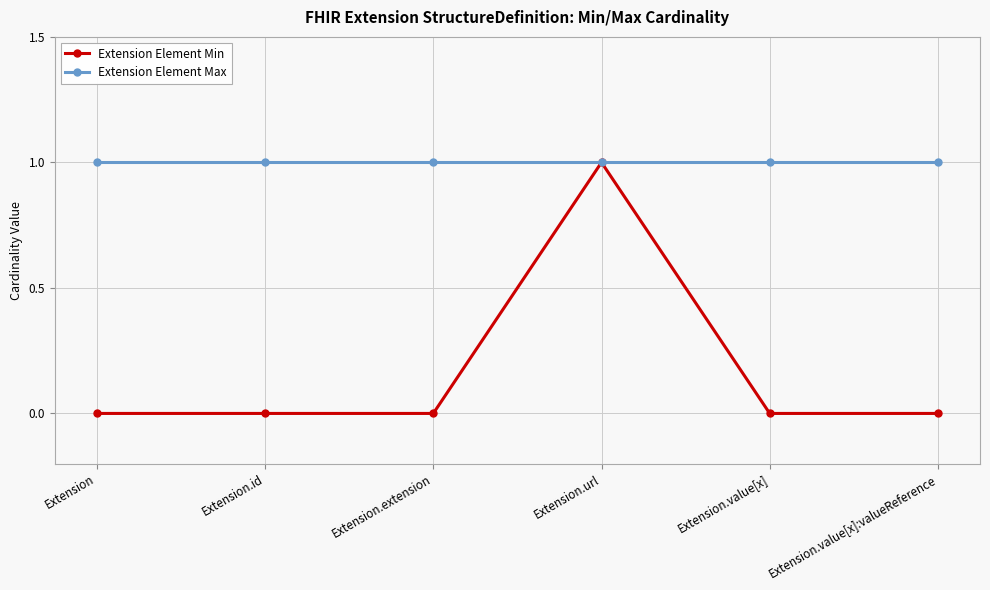

What is the spread (max minus min) of values at Extension.value[x]?

1